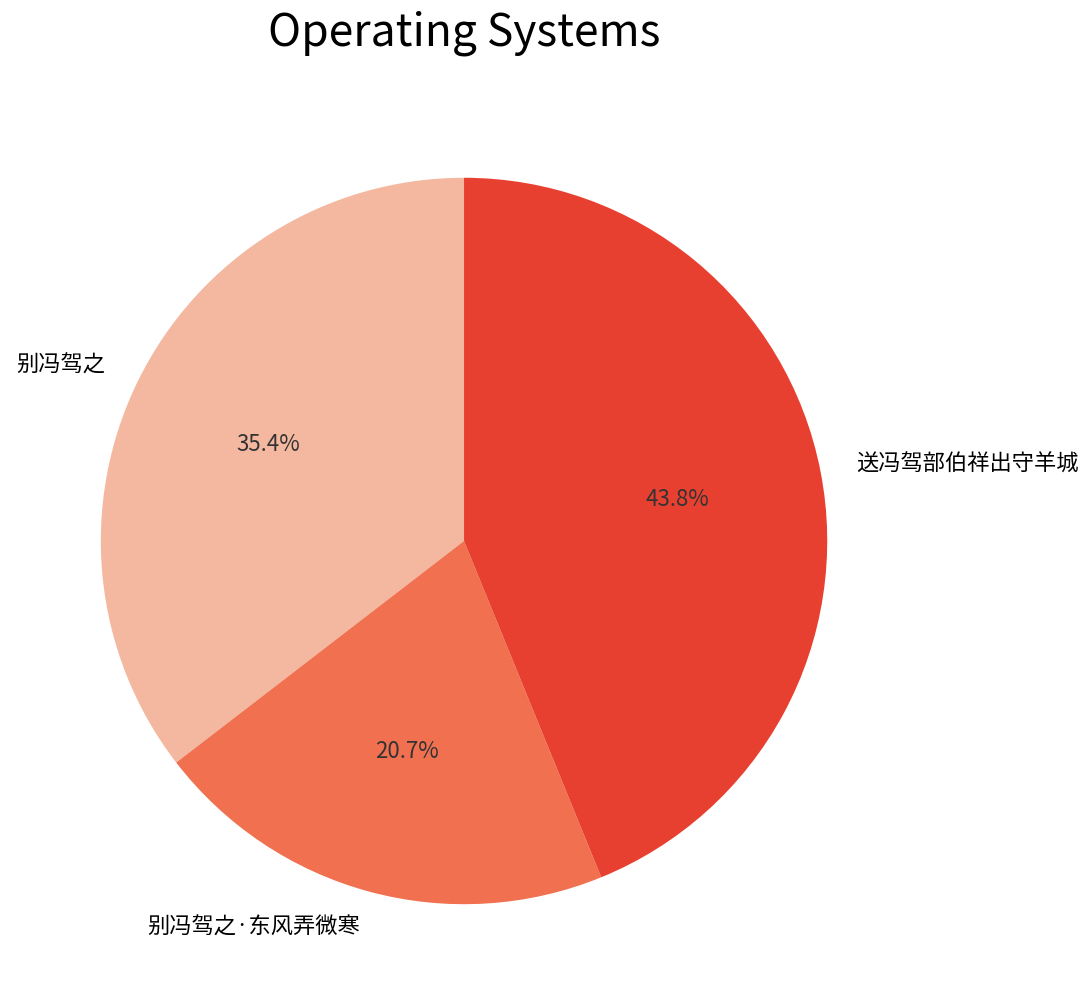

What percentage is NOT represented by 别冯驾之·东风弄微寒?

79.3%